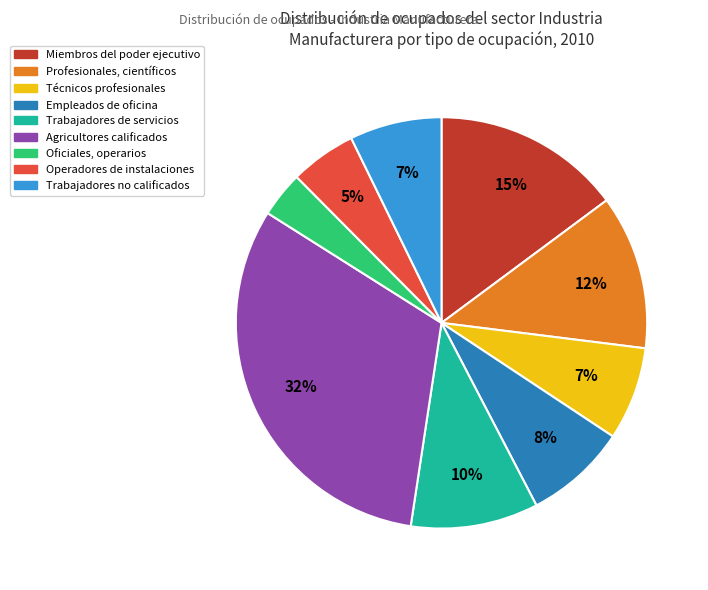

What percentage is the Técnicos profesionales slice, to the nearest percent?

7%